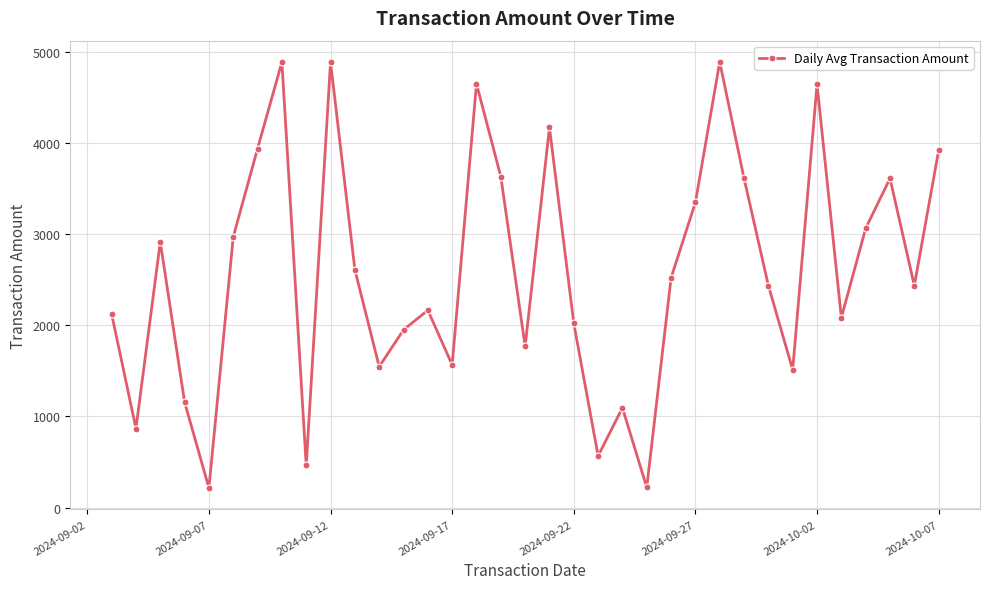

What is the greatest value displayed?

4886.2